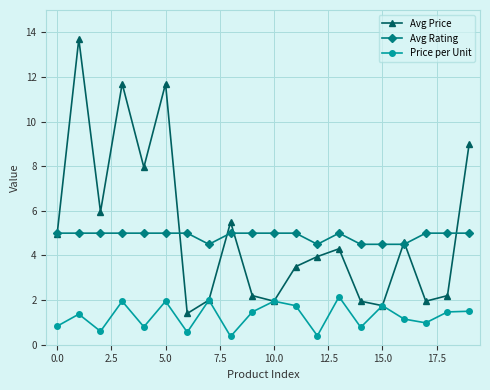

In Avg Price, how many points are higher than both neighbors (excluding endpoints)?

6